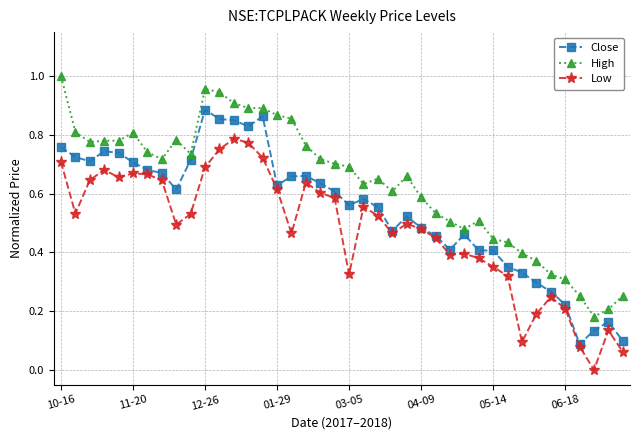

In Close, how many points are lower than both neighbors (excluding endpoints)?

9